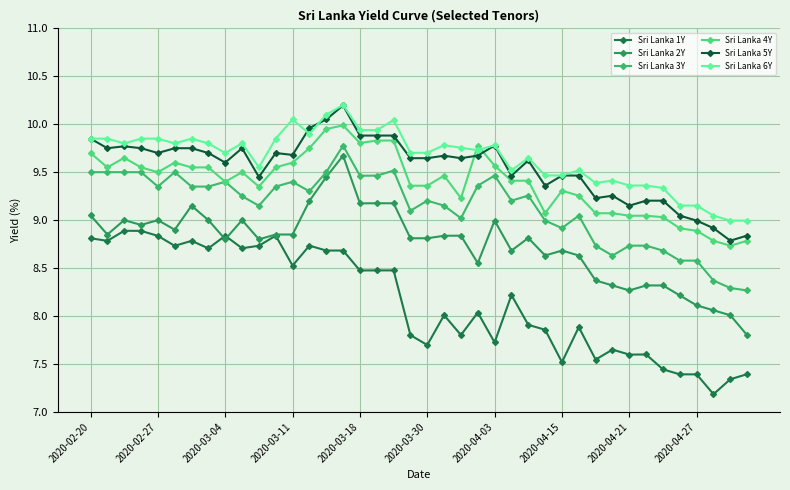

What is the average value of the Sri Lanka 6Y series?

9.6